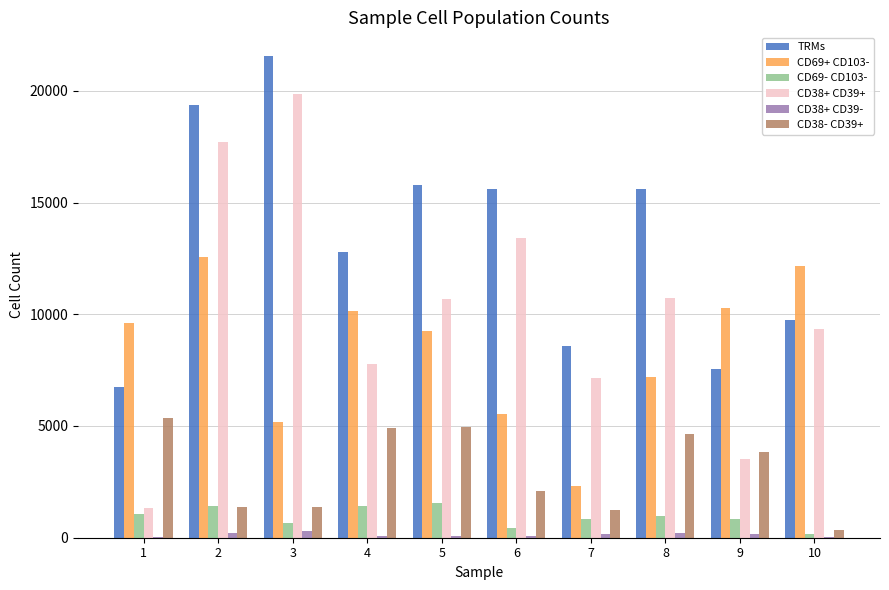

Is it true that CD69+ CD103- equals 2628.0 at 6?

False